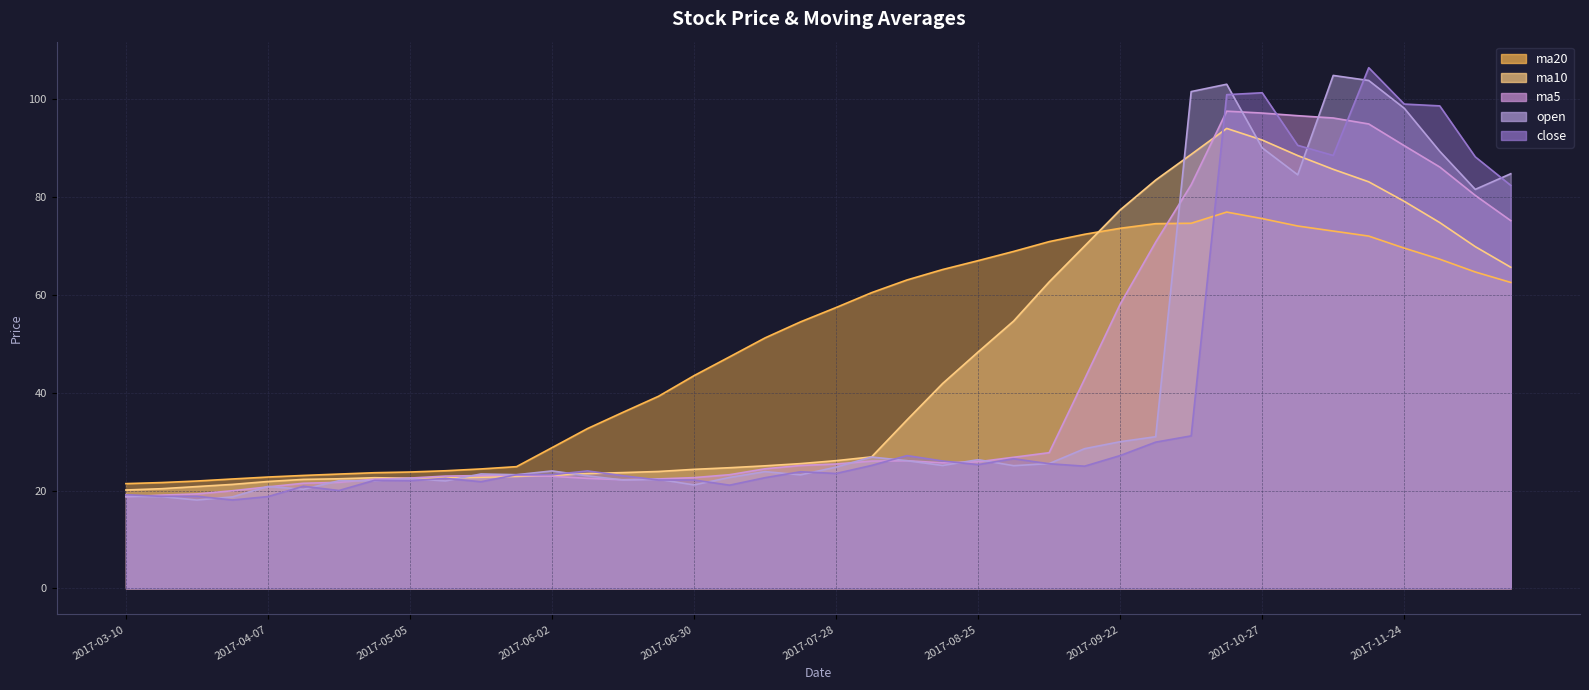

What is the value of the ma10 point at the 39th from the left?

69.8